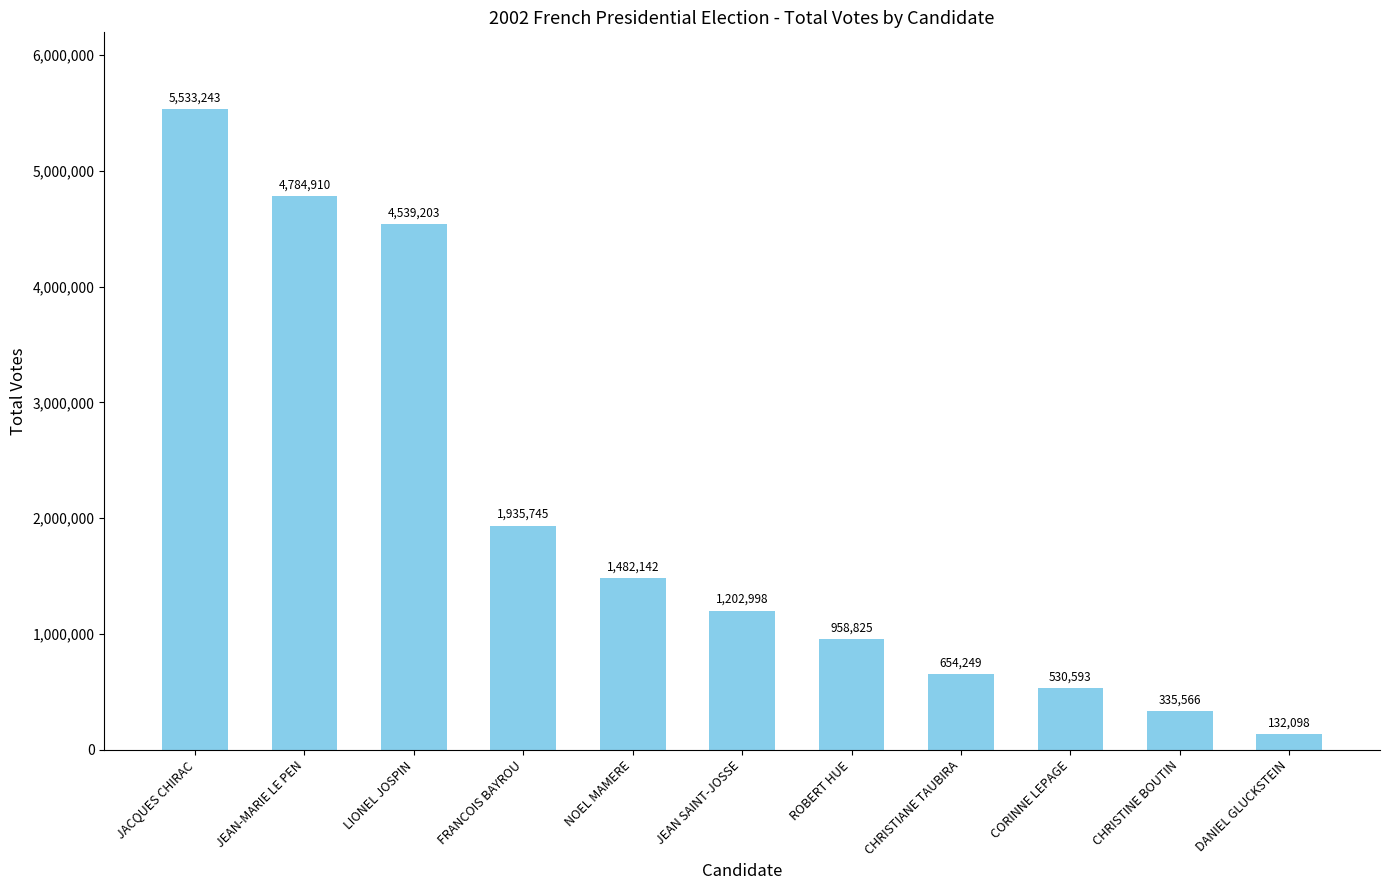

At which label does the data first exceed 1202998?

JACQUES CHIRAC